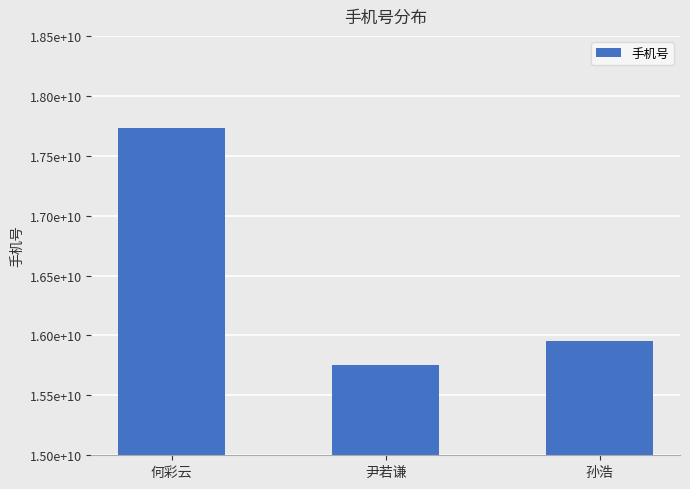

Does the chart contain stacked bars?

No